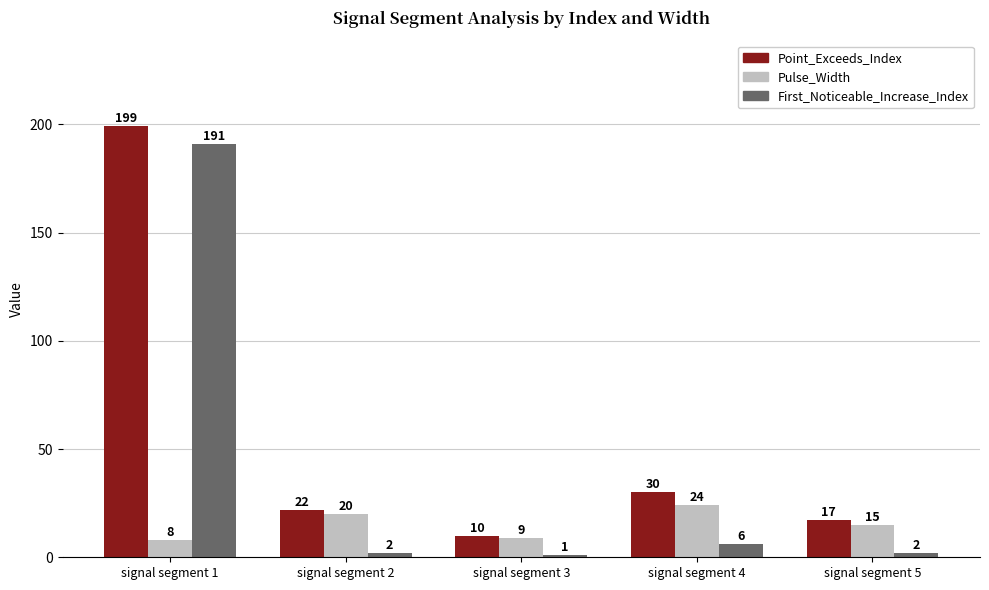

Reading left to right, transcribe all the data shown in this chart.

Point_Exceeds_Index: 199	22	10	30	17
Pulse_Width: 8	20	9	24	15
First_Noticeable_Increase_Index: 191	2	1	6	2